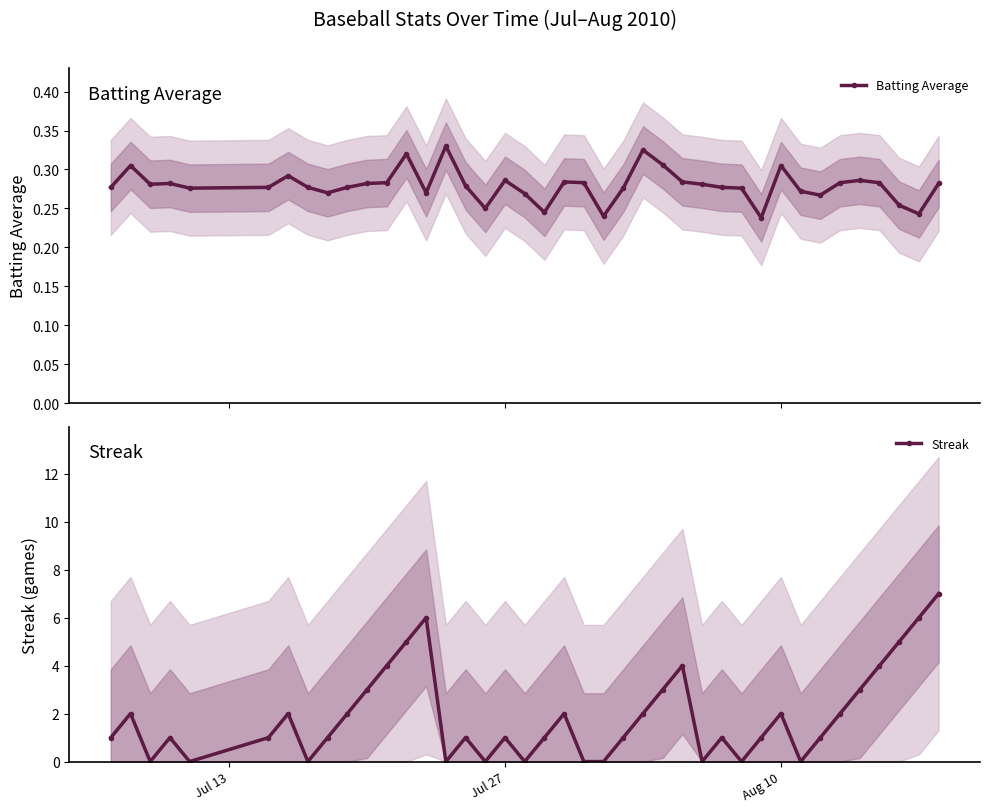

Is it true that Streak equals 2 at Aug 10?

True